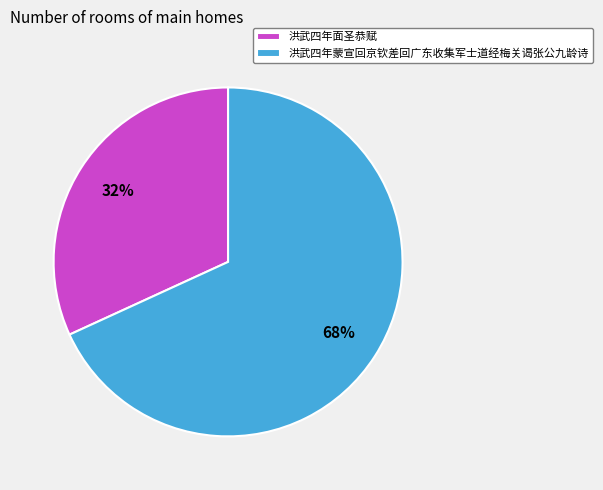

Combined, do 洪武四年蒙宣回京钦差回广东收集军士道经梅关谒张公九龄诗 and 洪武四年面圣恭赋 account for over 50%?

Yes